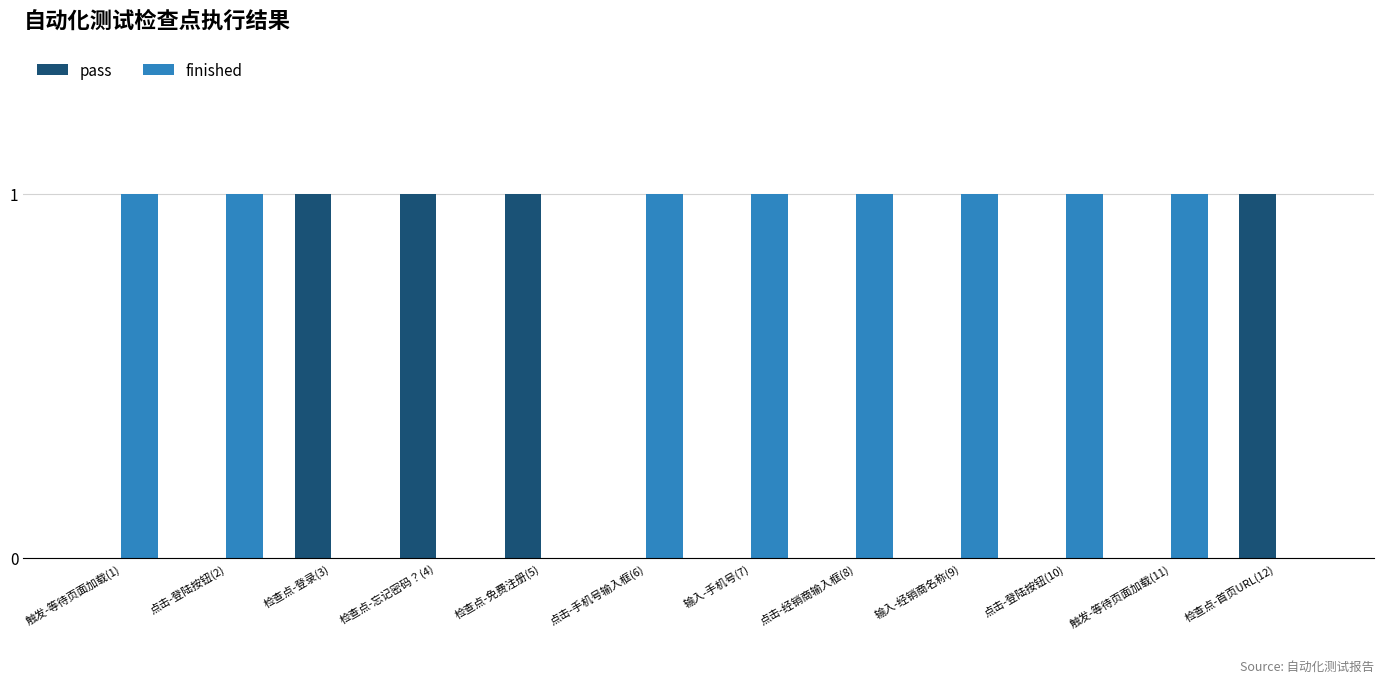

Reading right to left, extract all data points from this chart.

pass: 1	0	0	0	0	0	0	1	1	1	0	0
finished: 0	1	1	1	1	1	1	0	0	0	1	1